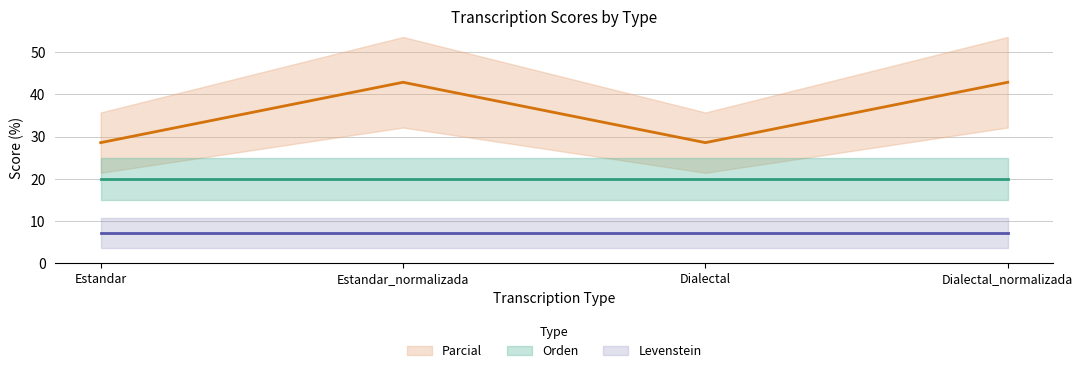

Where is the first local minimum for Parcial?

Dialectal